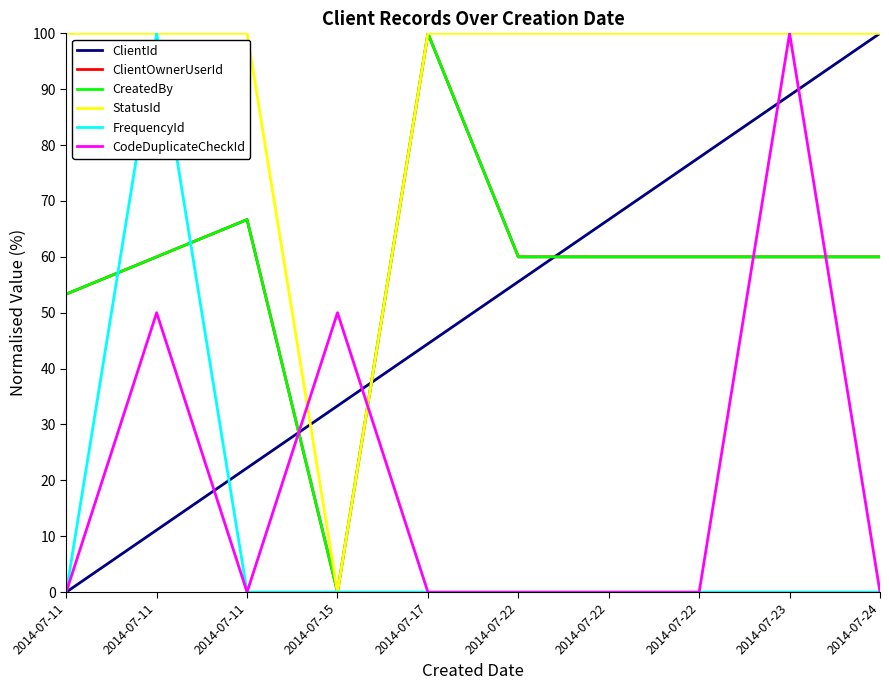

Which series ends up on top after the final intersection of CodeDuplicateCheckId and CreatedBy?

CreatedBy